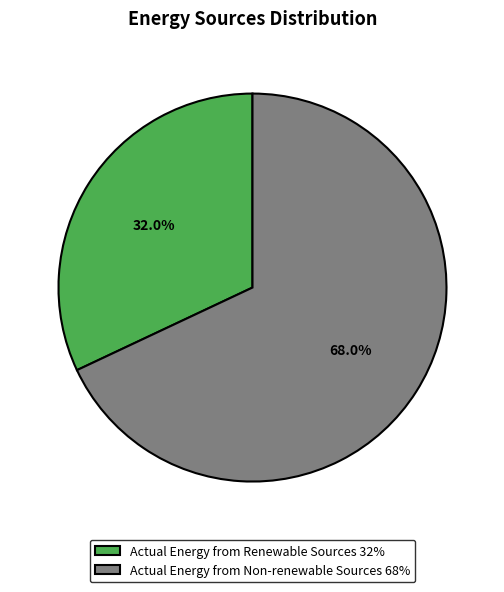

How many slices are in this pie chart?

2